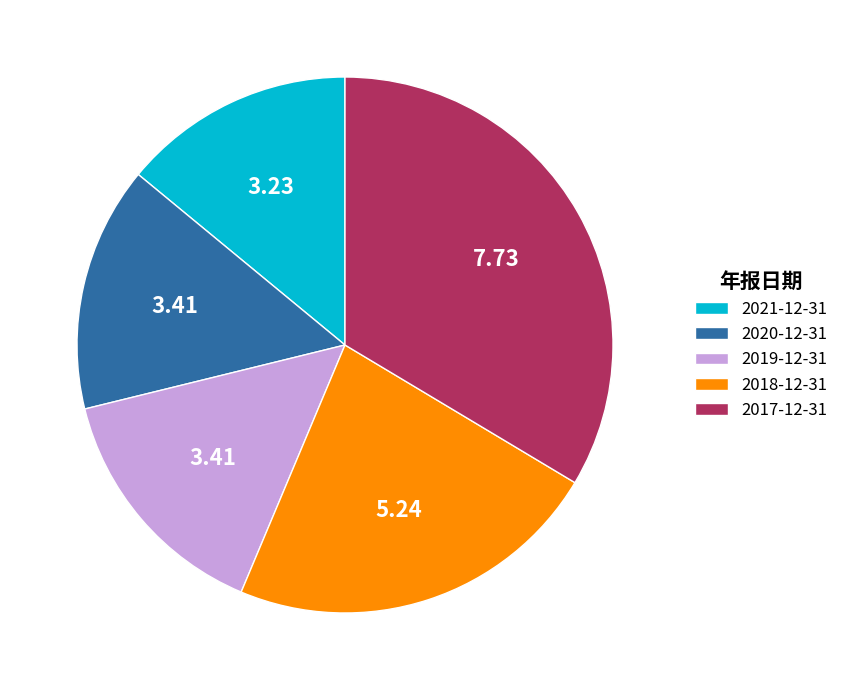

What is the ratio of the value at 2021-12-31 to the value at 2020-12-31?

0.9